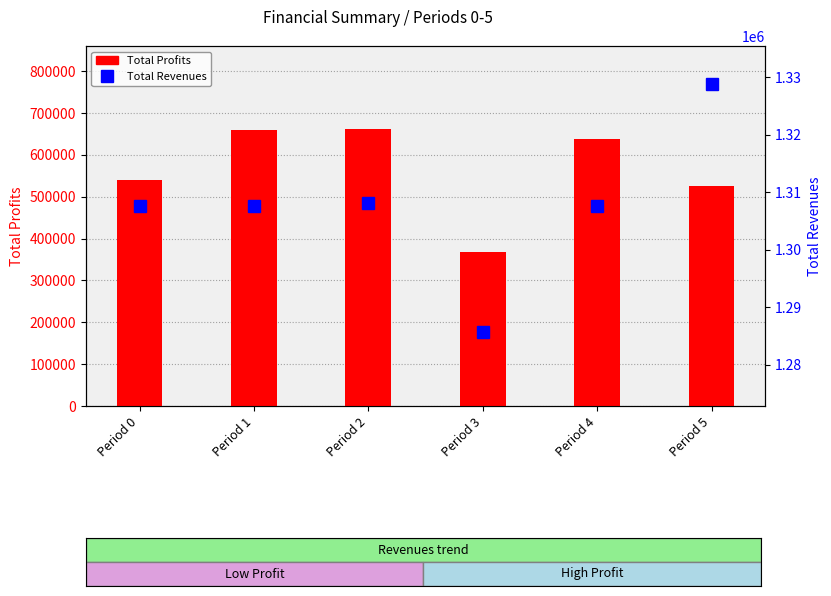

What are all the series names shown in the legend?

Total Profits, Total Revenues